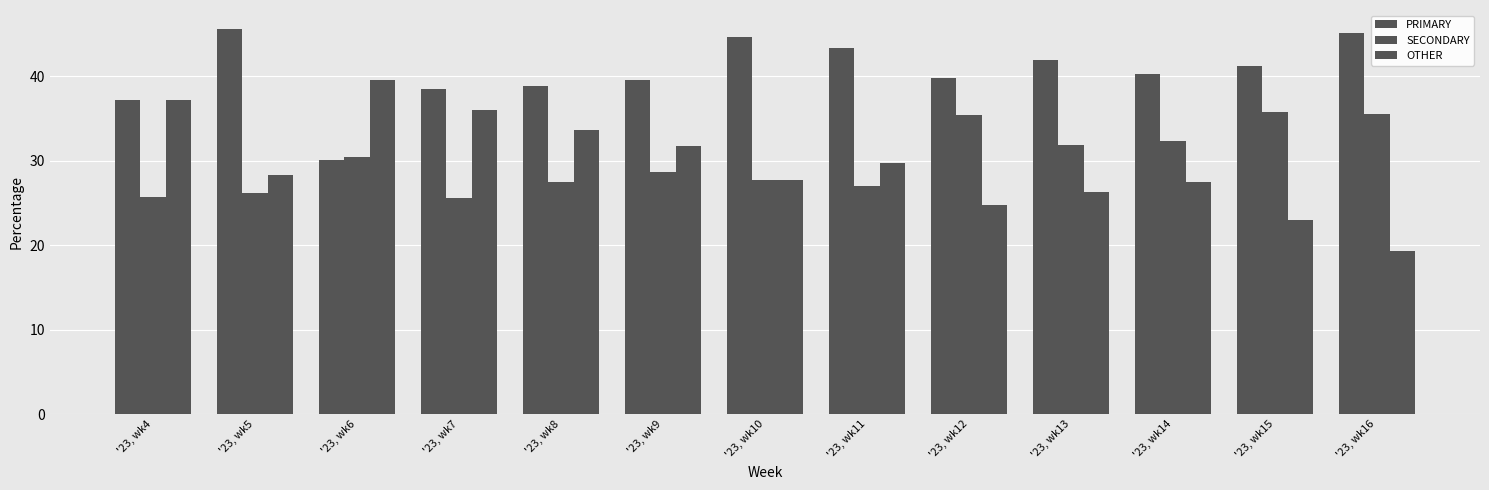

At which label is OTHER closest to 29?

'23, wk11